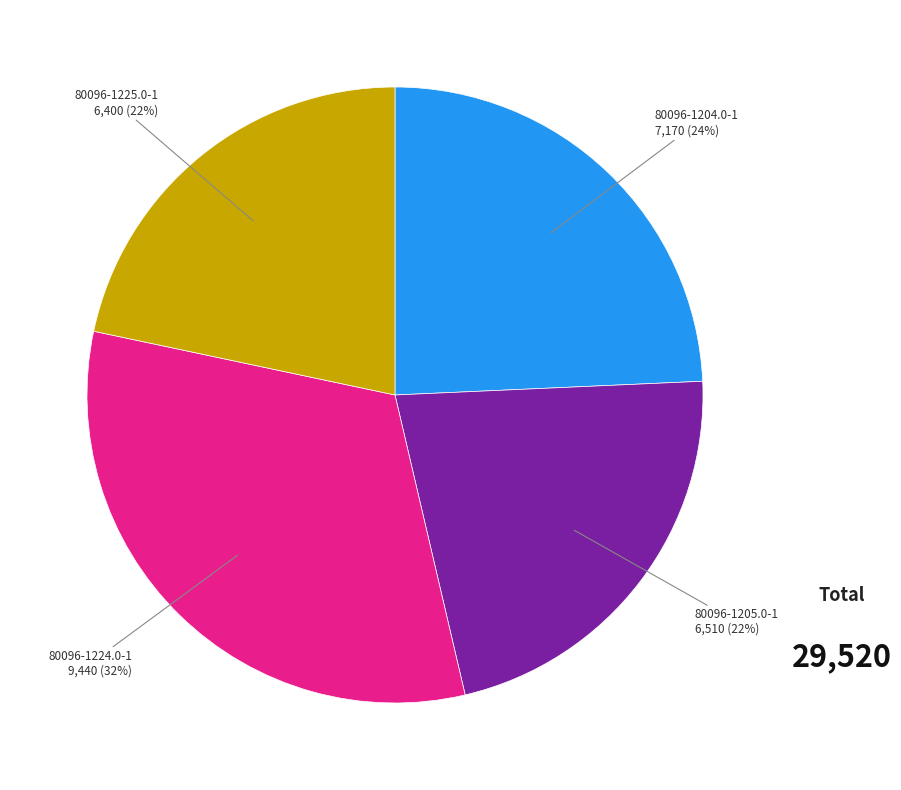

Which has a higher value, 80096-1205.0-1 or 80096-1224.0-1?

80096-1224.0-1